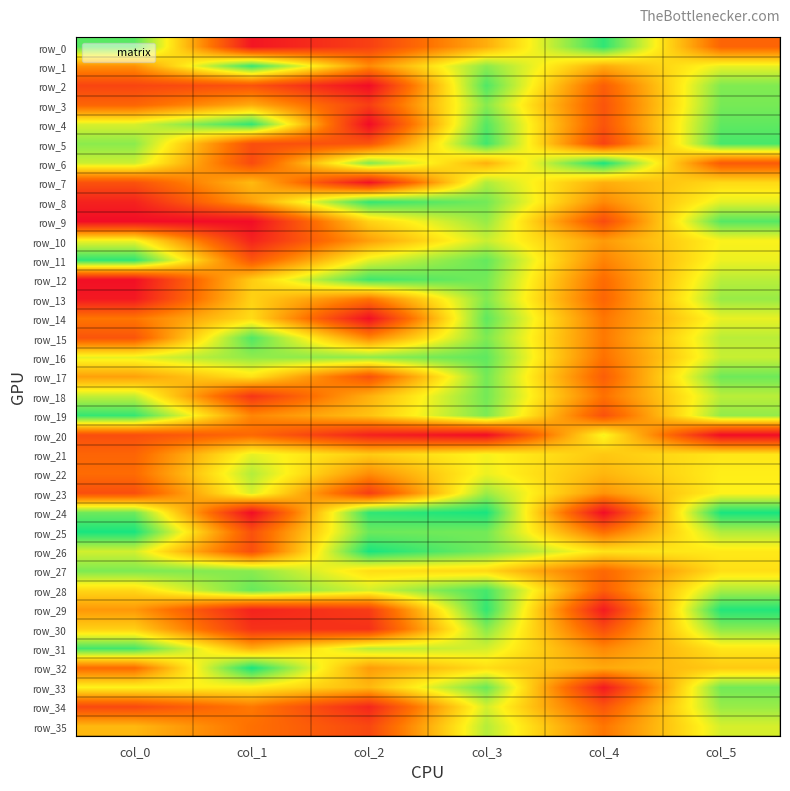

Rank the categories by row_1 value from highest to lowest.

col_1, col_3, col_5, col_4, col_0, col_2